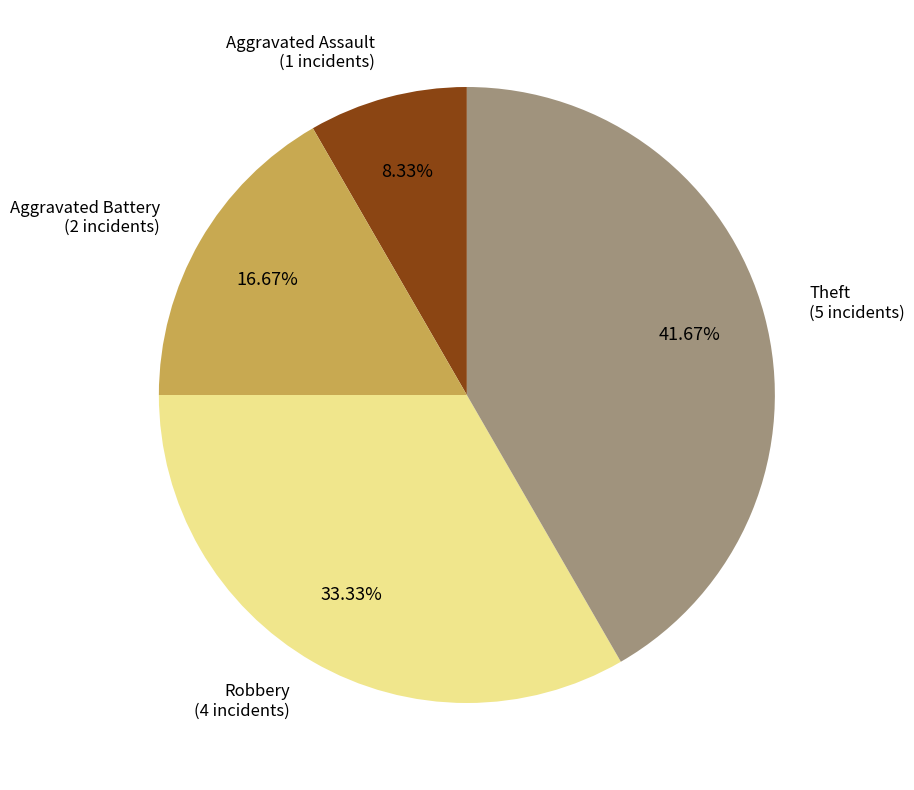

To the nearest percent, what is the difference between the largest and smallest slice percentages?

33%